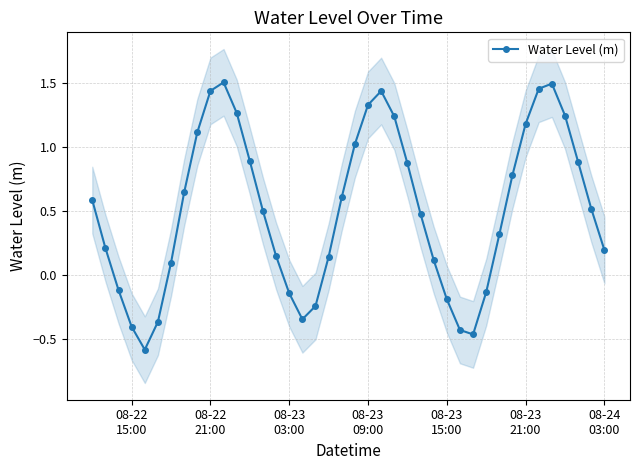

In Water Level (m), how many points are lower than both neighbors (excluding endpoints)?

3